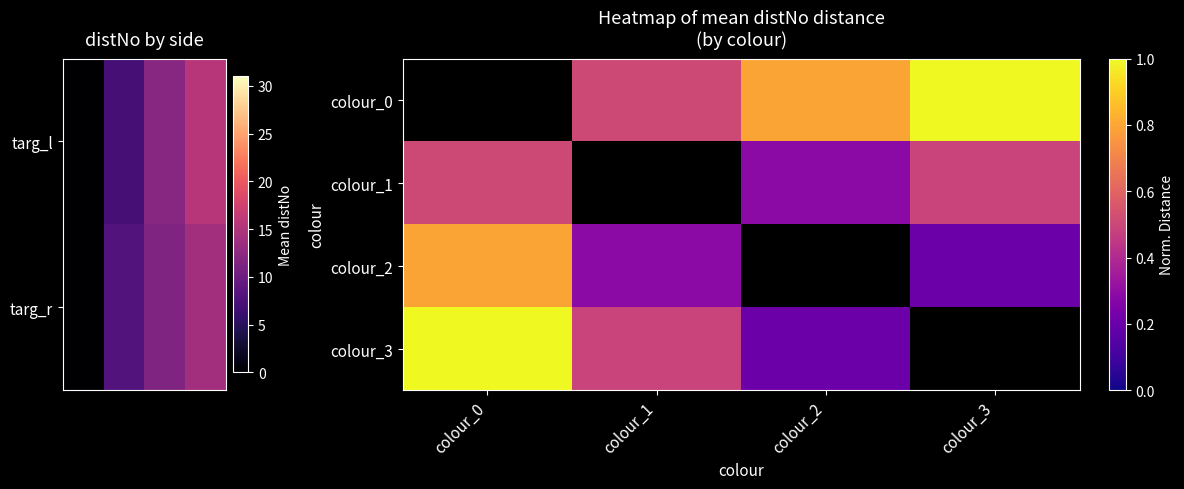

Rank the series by their maximum value, from highest to lowest.

colour_0, colour_3, colour_2, colour_1